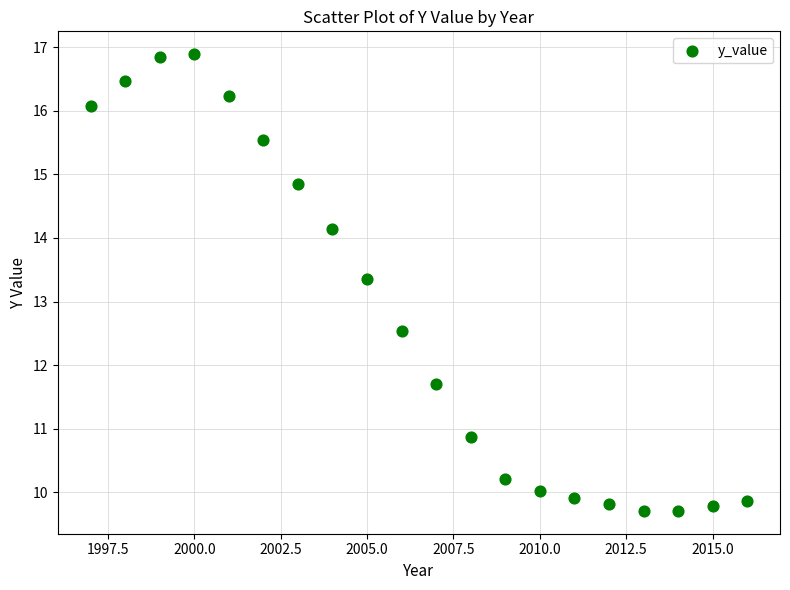

What Y value in the scatter plot is closest to 13?

13.4